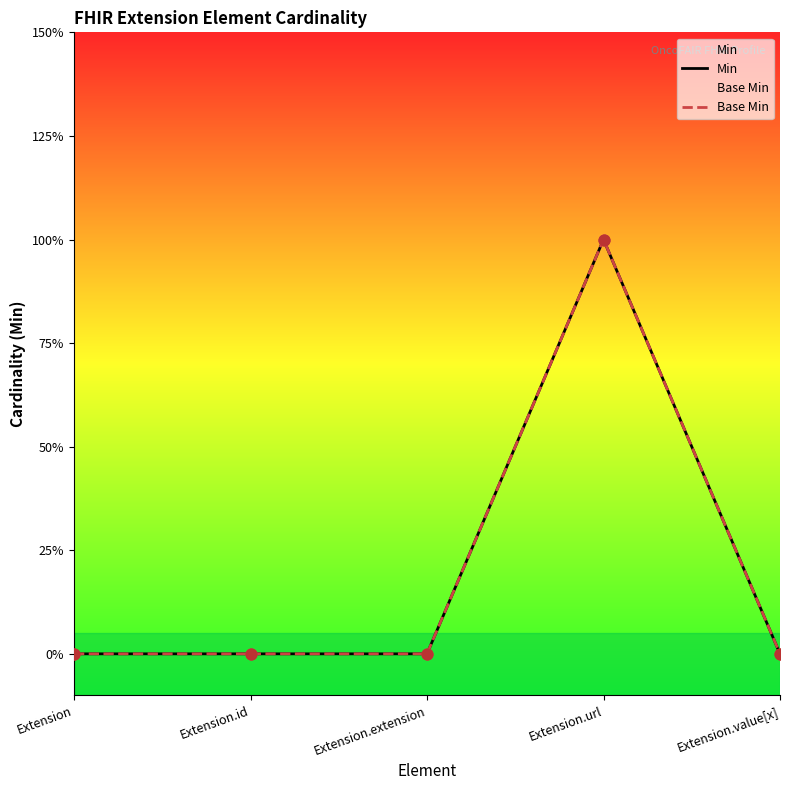

What is the total value across all series at Extension.url?

2